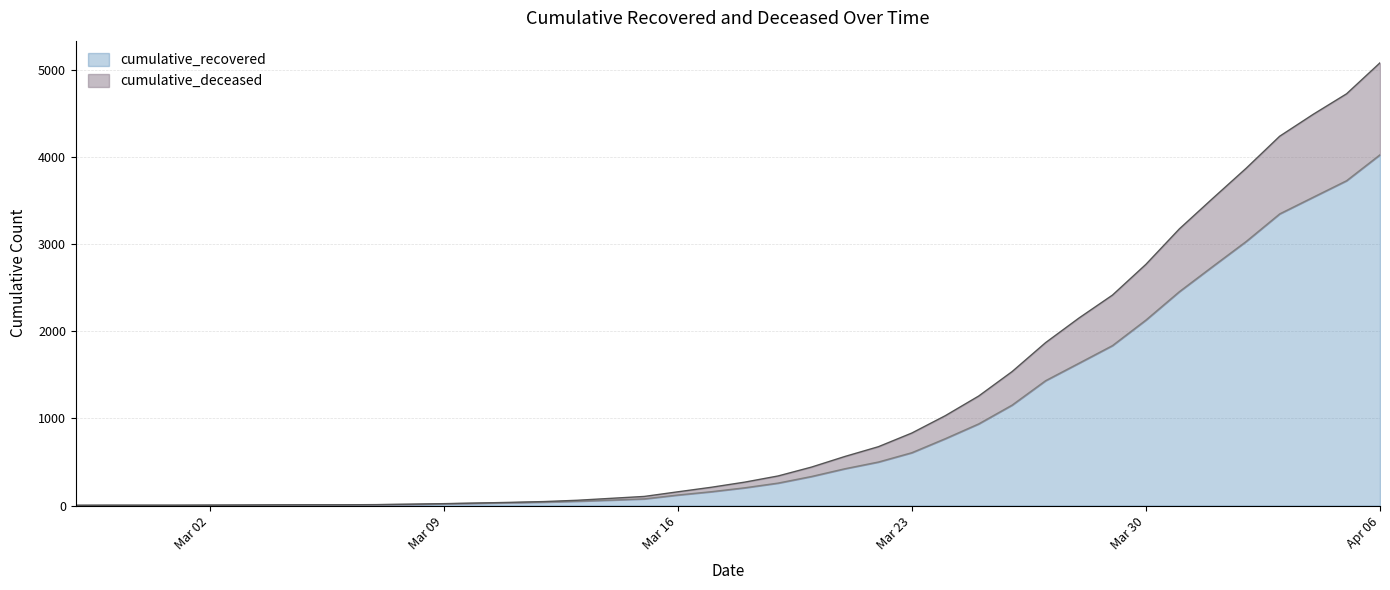

The value of cumulative_deceased at 2020-03-05 is 4. True or false?

False